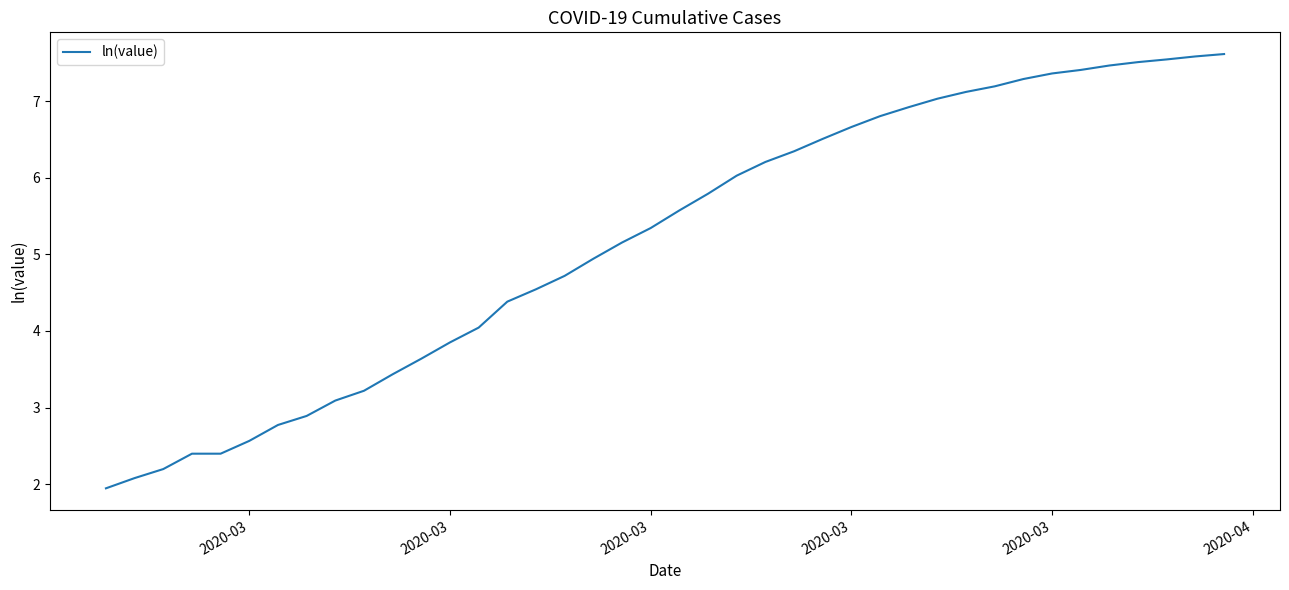

What is the minimum value shown in the chart?

1.9